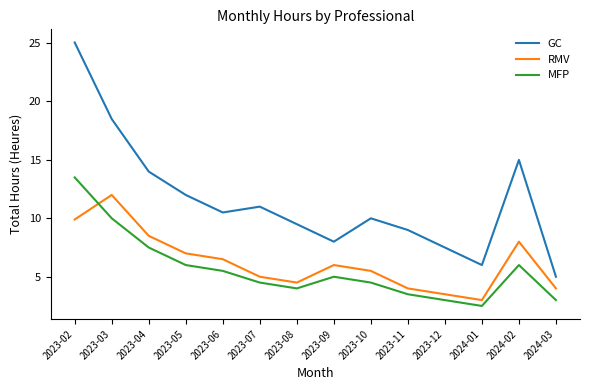

True or false: RMV and GC cross at least once.

False